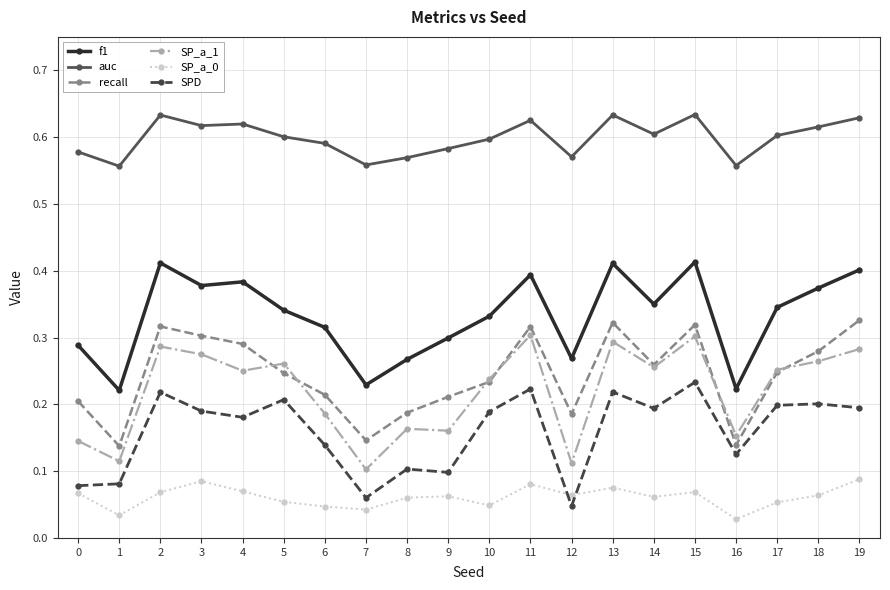

At which label is SPD closest to 0?

12